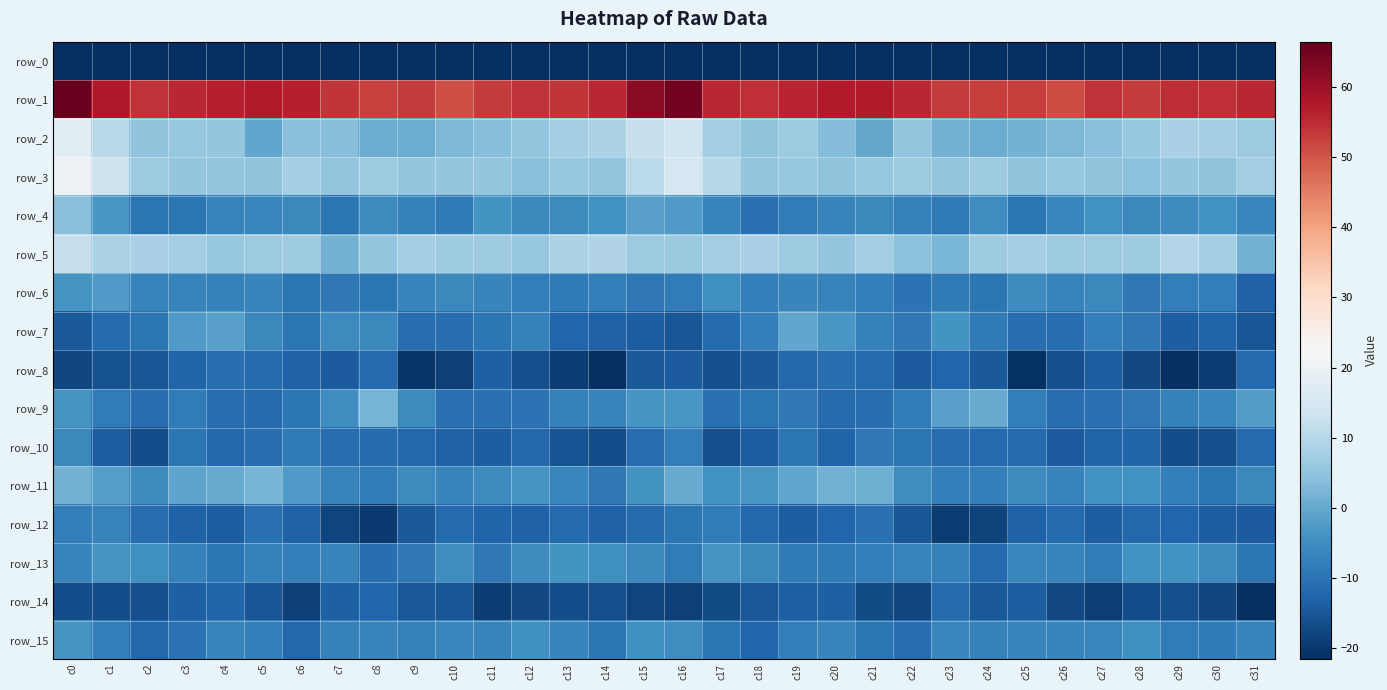

True or false: row_6 has a value of -4.6 at c17.

True